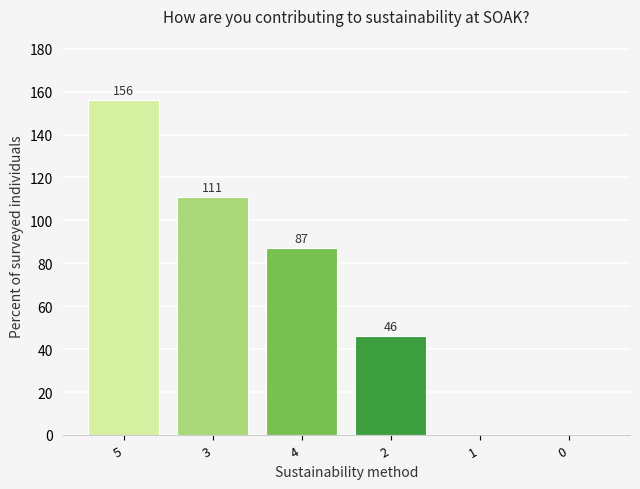

Where is the data nearest to the value 78?

4